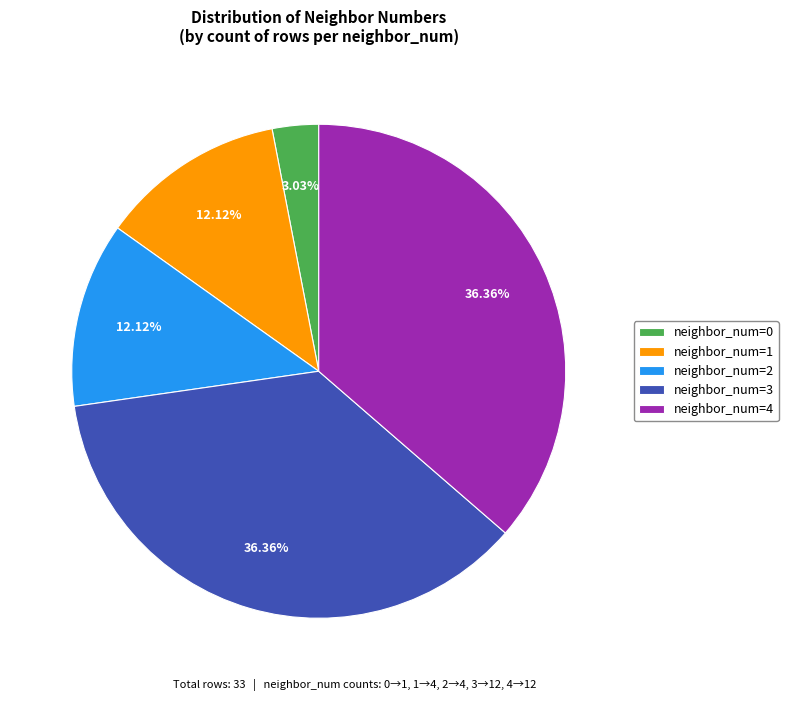

Between neighbor_num=3 and neighbor_num=0, which is larger?

neighbor_num=3